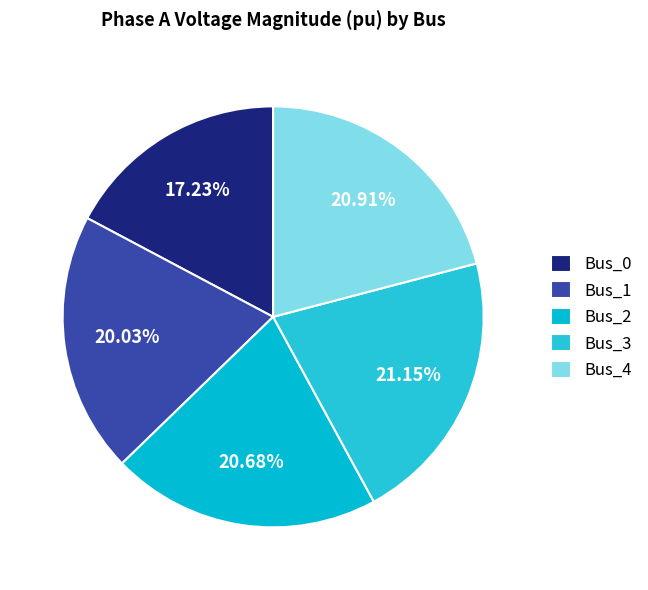

Does Bus_0 account for over 50% of the chart?

No